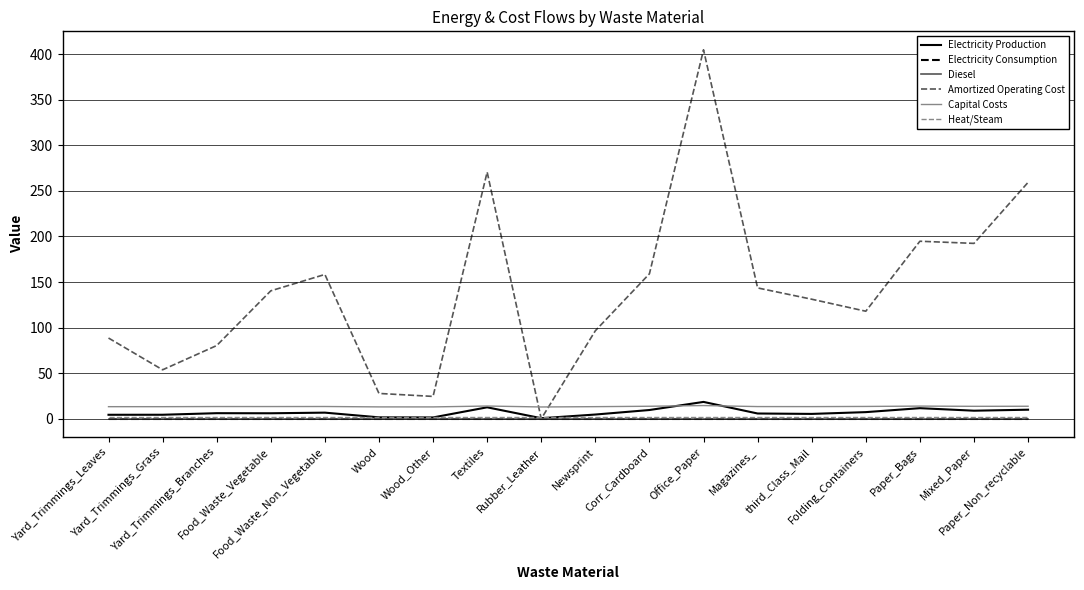

What is the greatest value displayed?

404.7